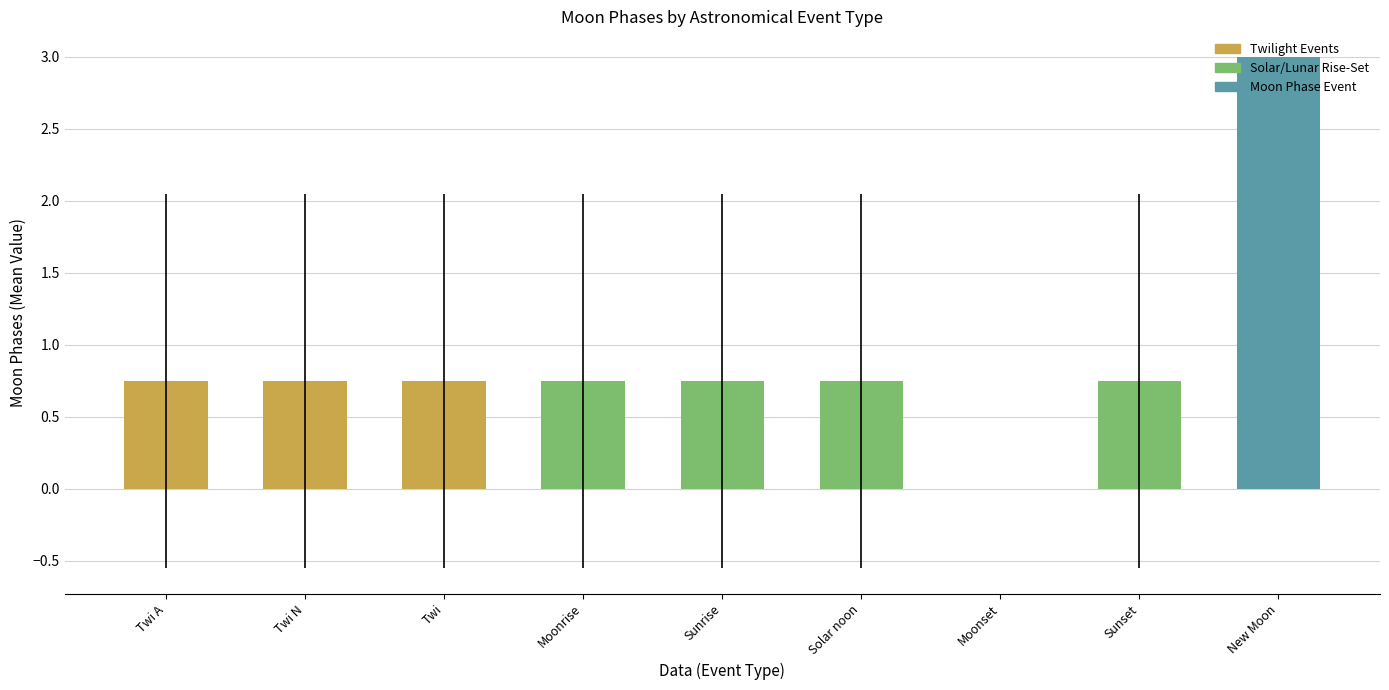

What is the greatest value displayed?

3.0